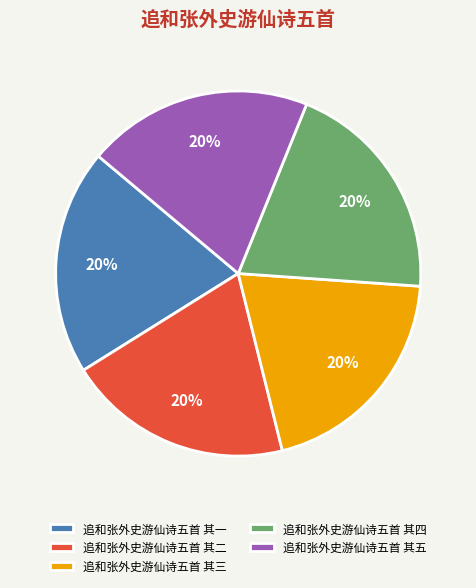

Is there any slice that represents more than half of the pie?

No